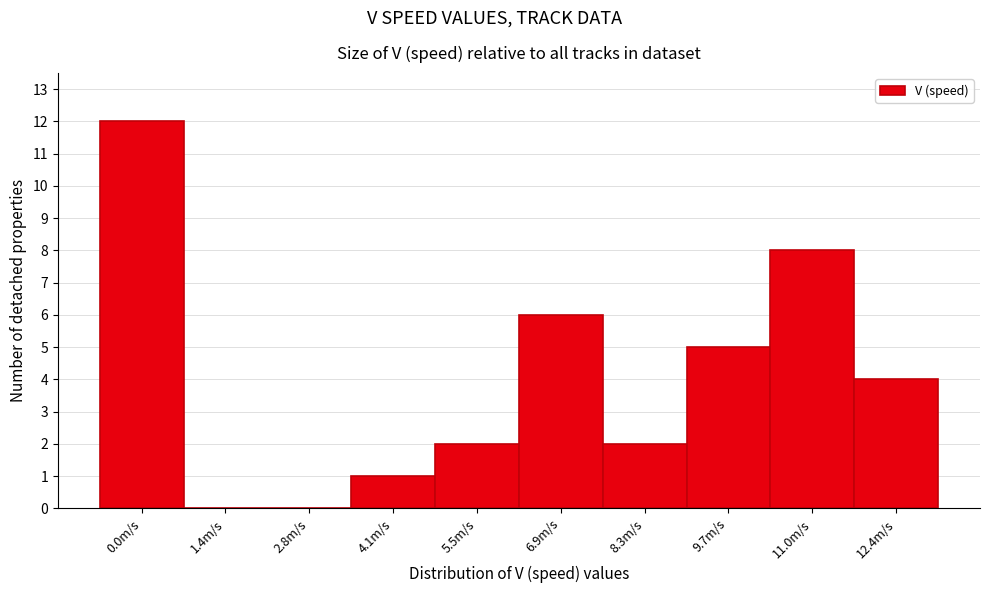

Reading left to right, transcribe all the data shown in this chart.

0.0m/s=12	1.4m/s=0	2.8m/s=0	4.1m/s=1	5.5m/s=2	6.9m/s=6	8.3m/s=2	9.7m/s=5	11.0m/s=8	12.4m/s=4